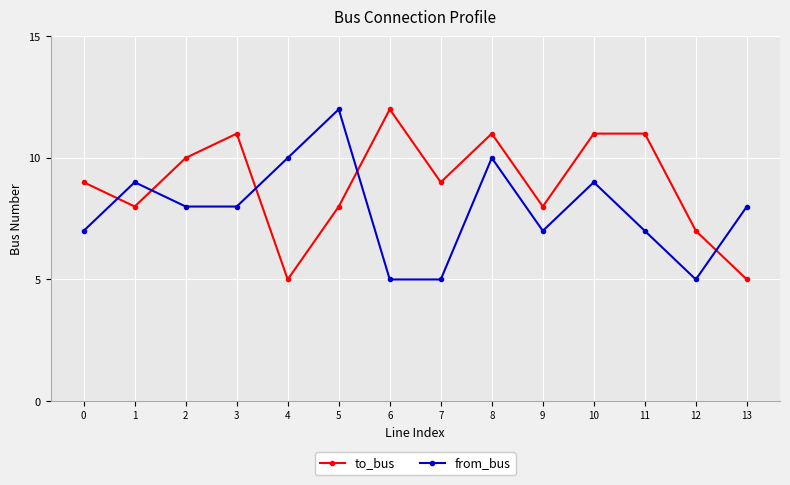

What is the value of the to_bus point at the 3rd from the left?

10